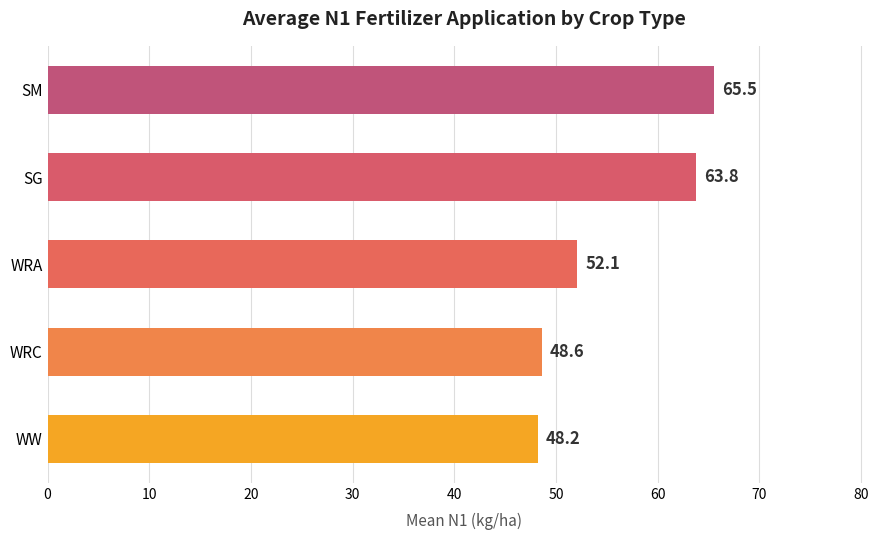

List the labels in order of value, largest first.

SM, SG, WRA, WRC, WW